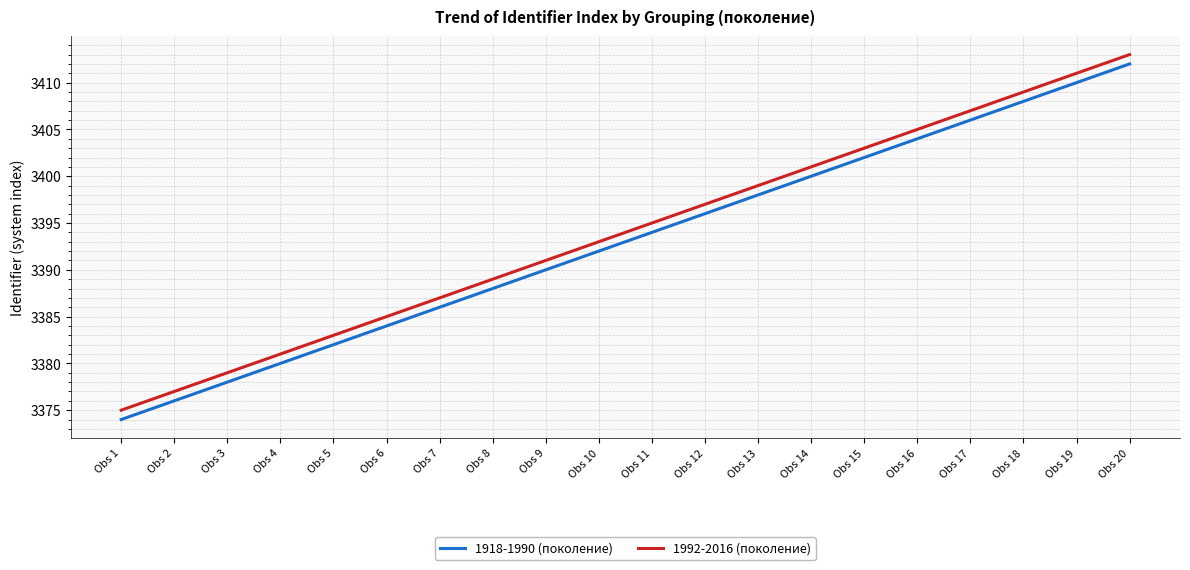

What is the sum of the 1918-1990 (поколение) values at Obs 4 and Obs 12?

6776